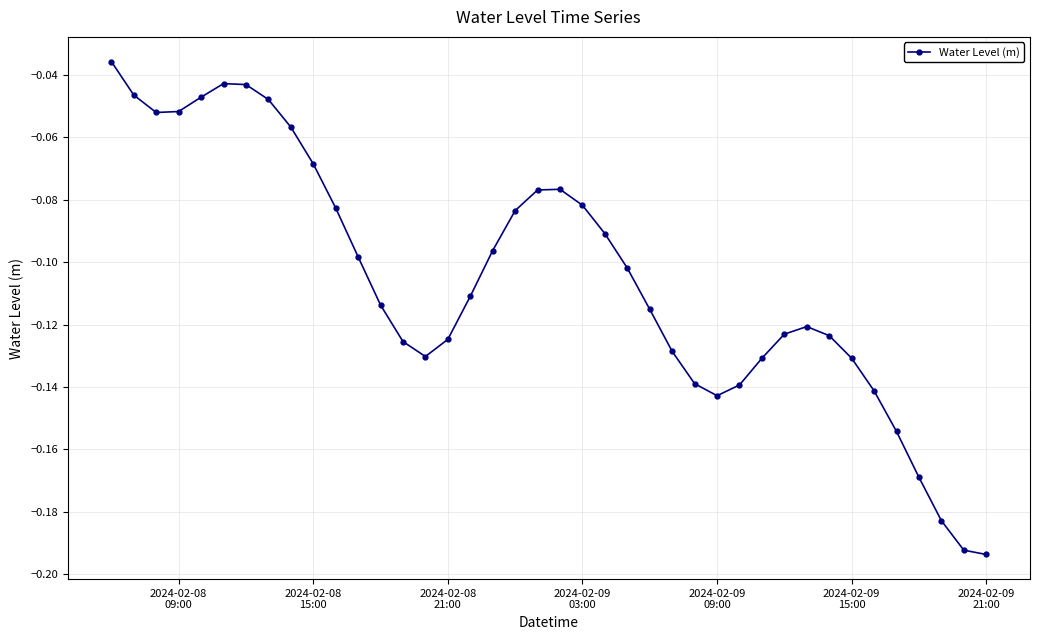

How many points are higher than both their immediate neighbors (excluding endpoints)?

3